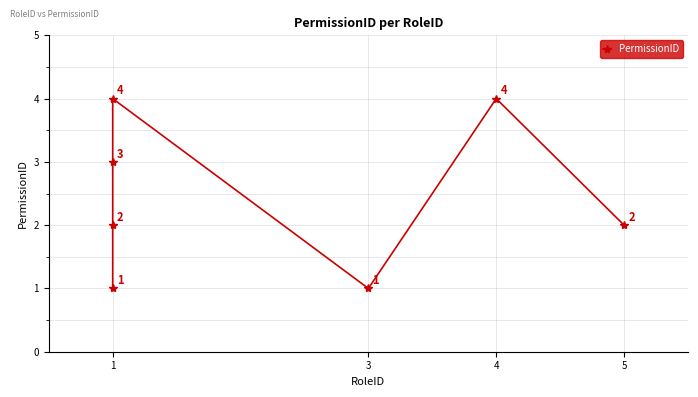

True or false: the data has more than 1 interior local peaks.

True